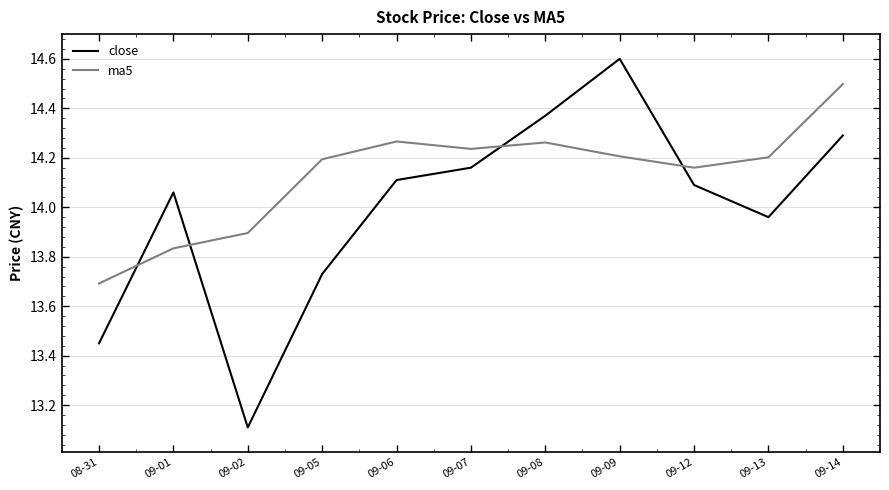

The value of close at 09-05 is 6.5. True or false?

False